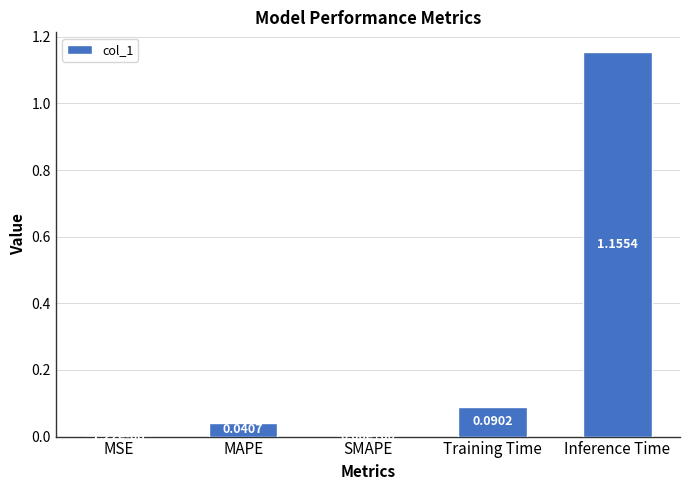

At which category does the chart reach its peak across all series?

Inference Time